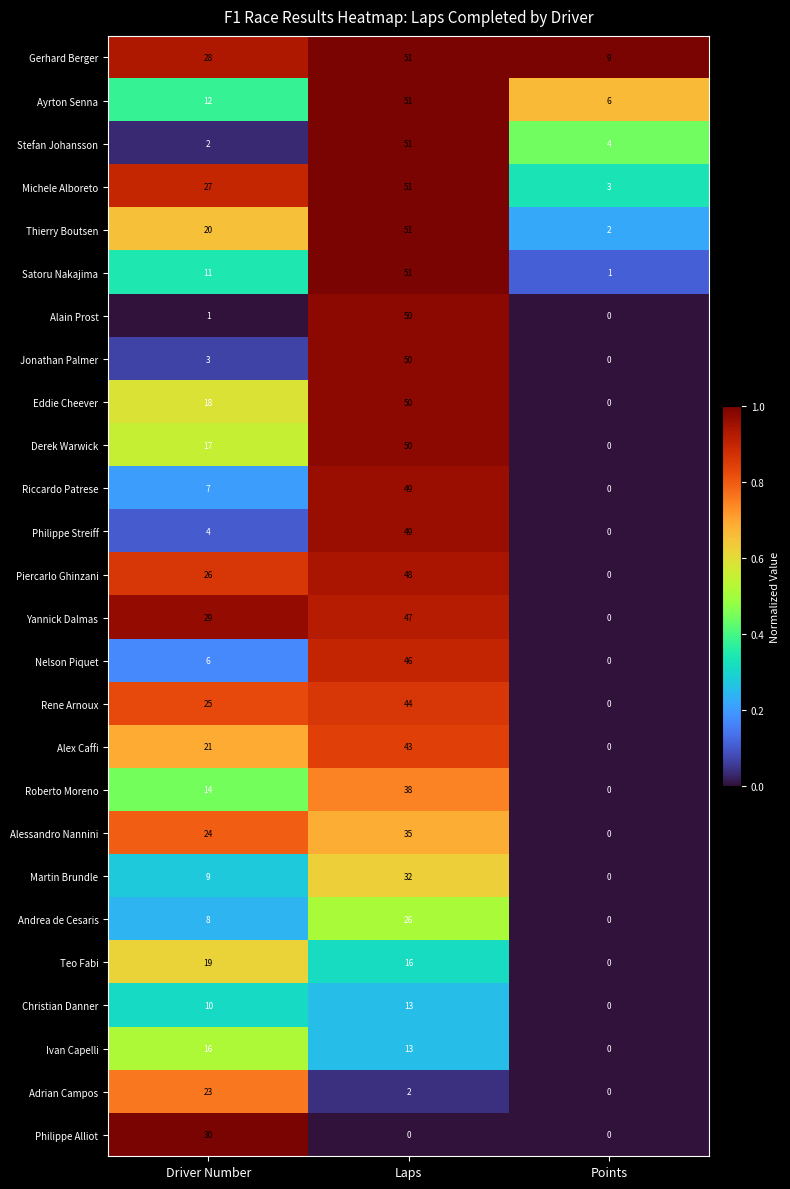

What is the total value across all series at Points?

25